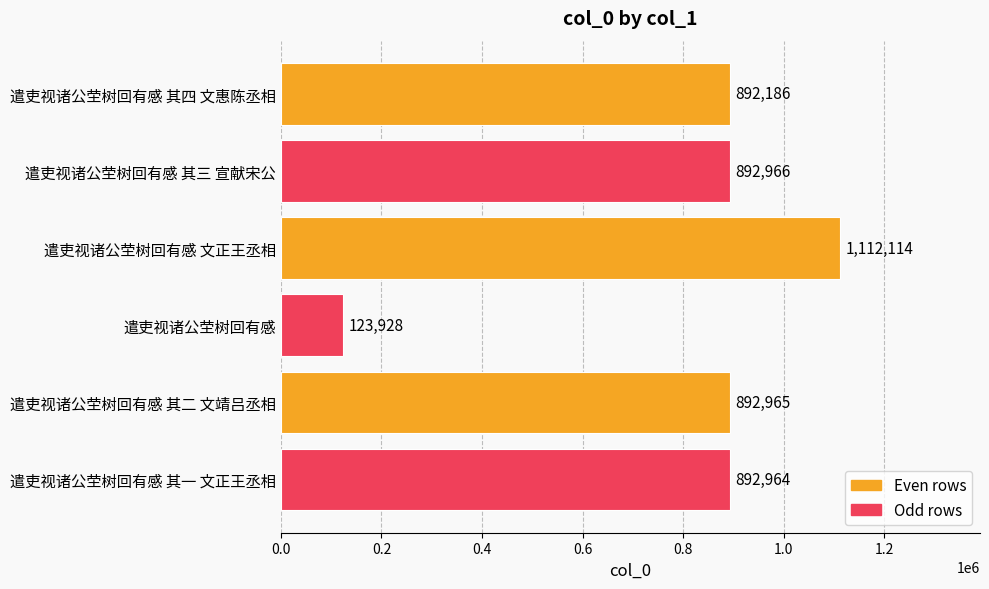

What position from the bottom is 遣吏视诸公茔树回有感 其三 宣献宋公?

5